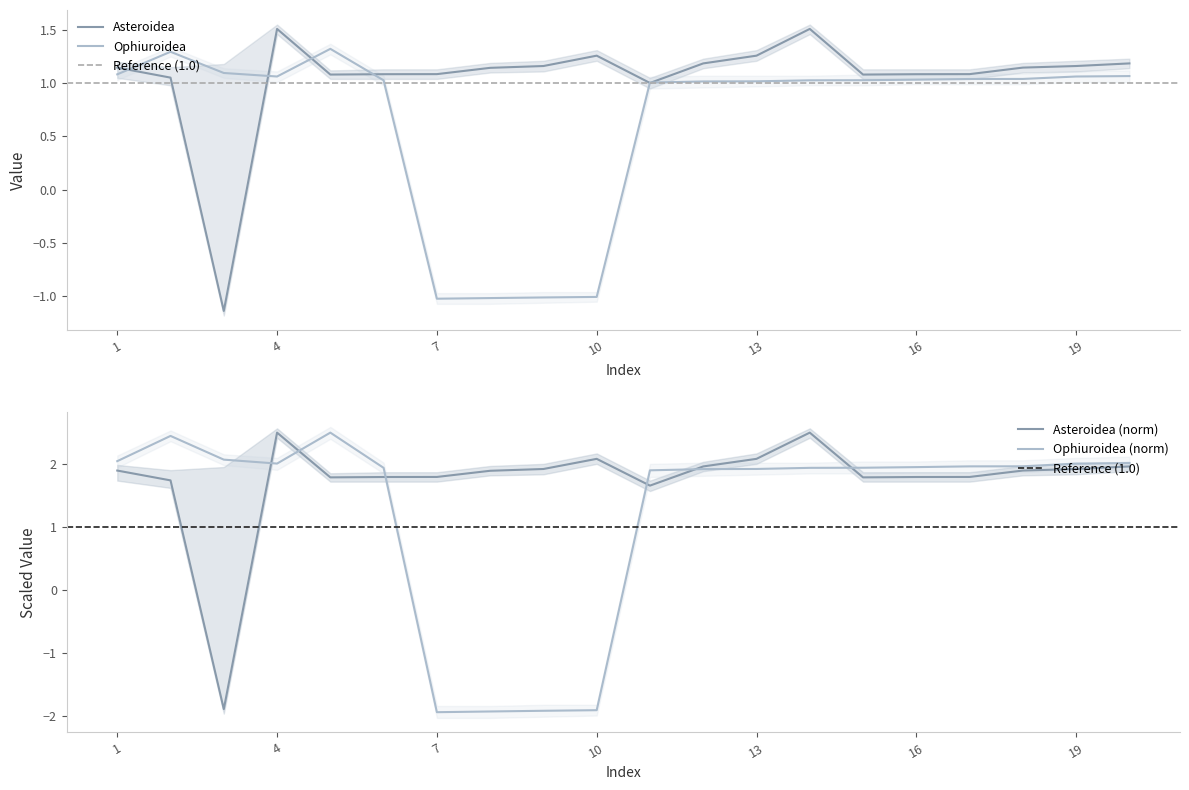

True or false: Ophiuroidea_upper has more than 1 points higher than both neighbors.

True